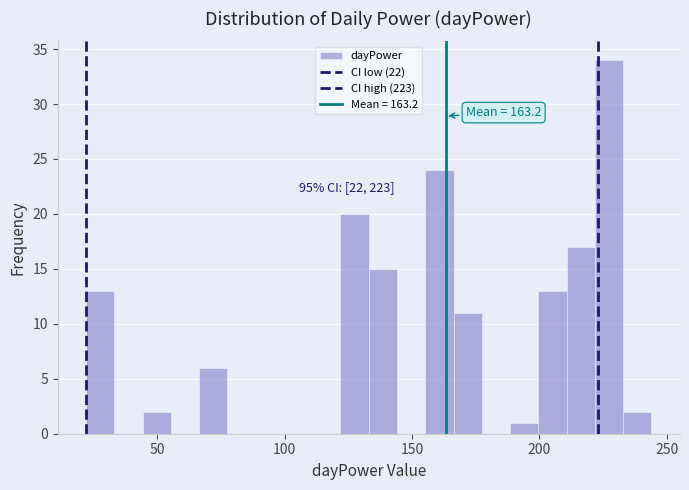

Read against the x-axis, roughly where is the centre of the tallest bar?

225